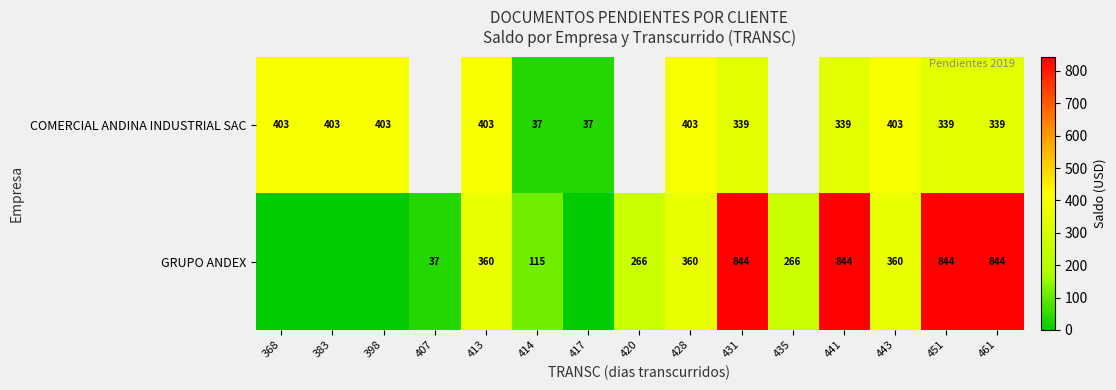

What is the difference between the highest and lowest values at 383?

403.5